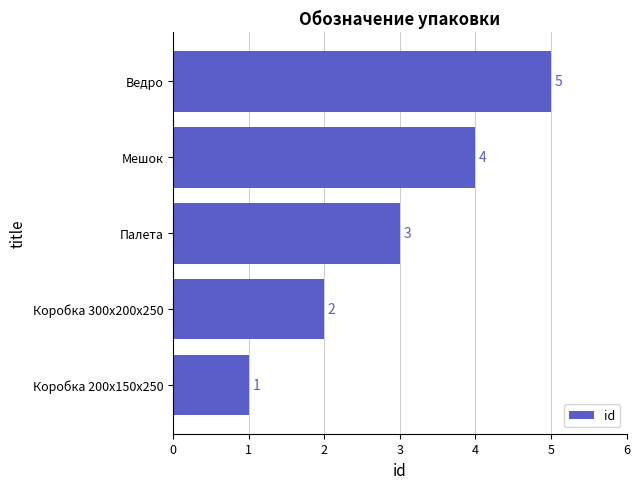

What is the average value?

3